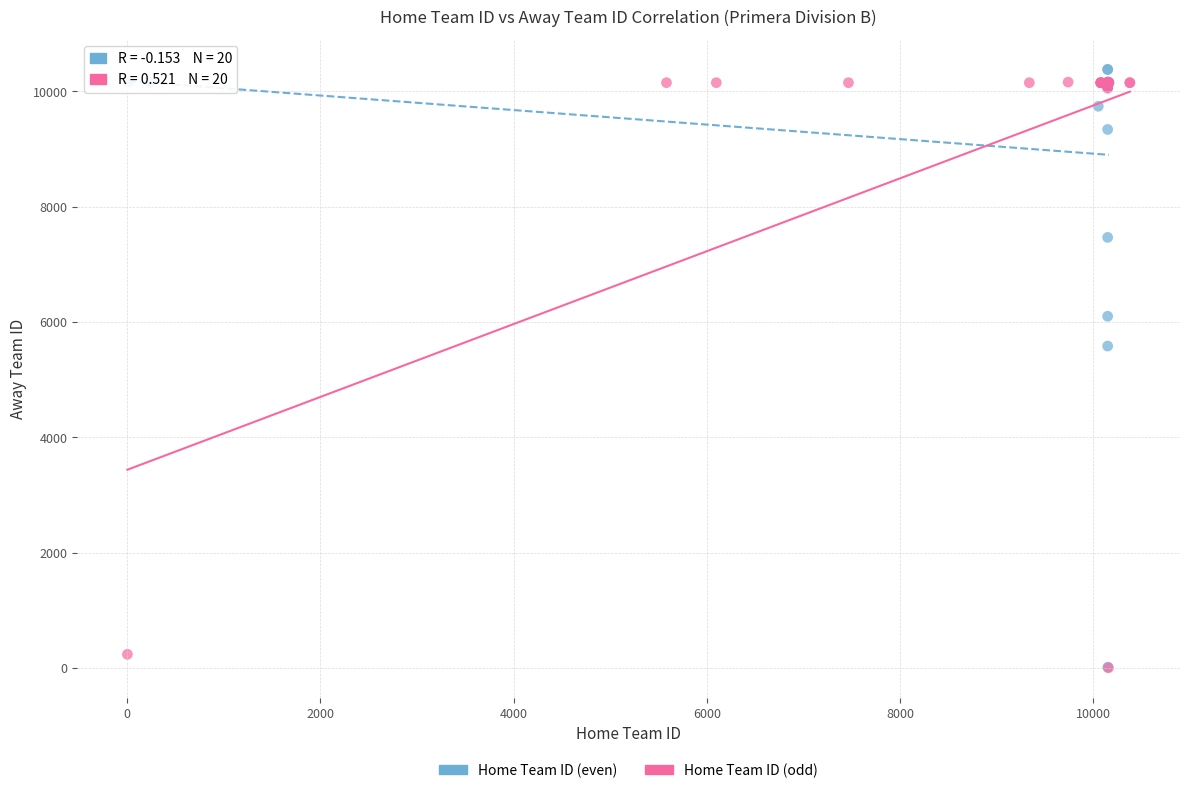

Which series has the largest Y range (max minus min)?

Home Team ID (even)